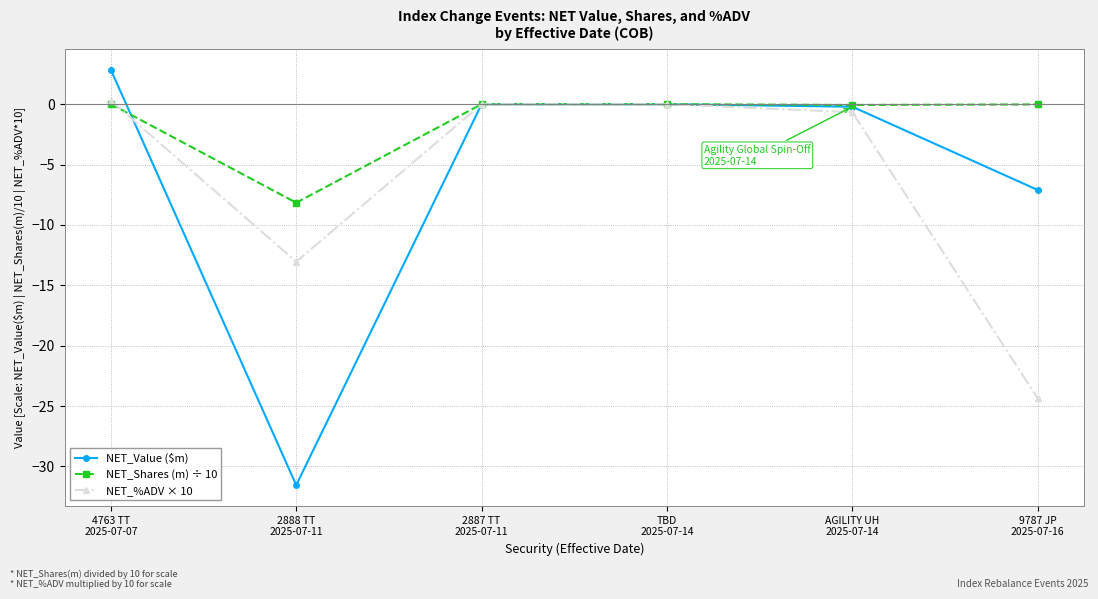

What is the value of the NET_Shares (m) ÷ 10 point at the 2nd from the left?

-8.2